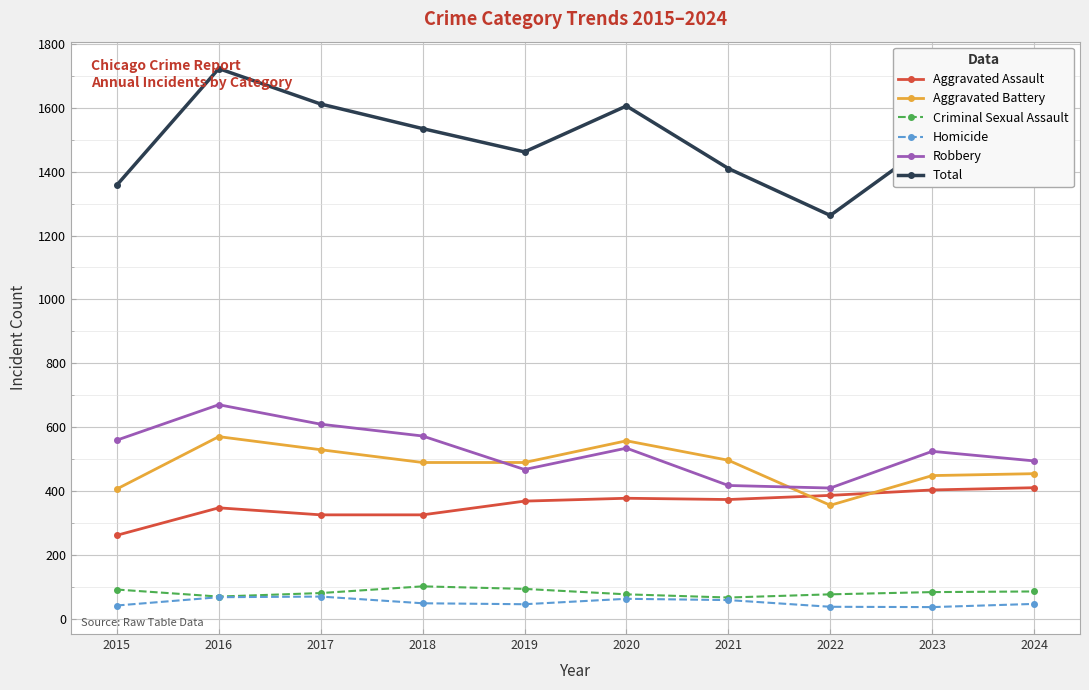

How many data points in Homicide are less than 48?

5